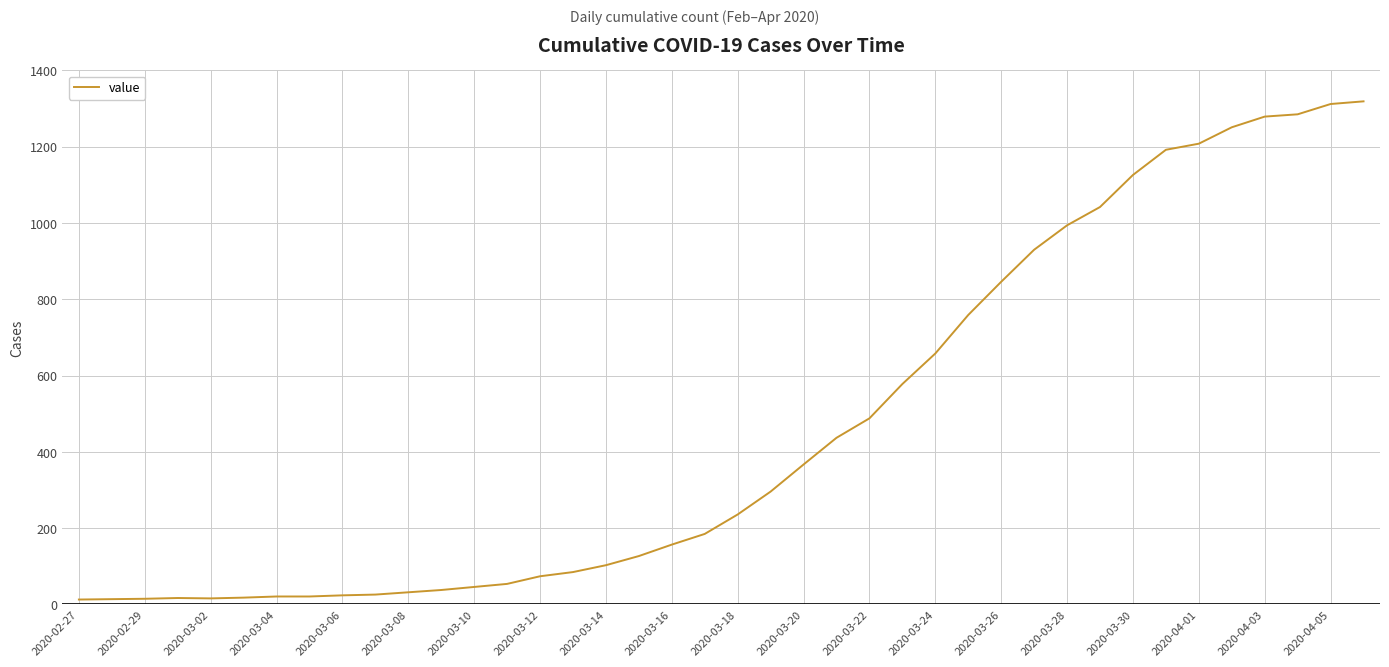

What is the greatest value displayed?

1319